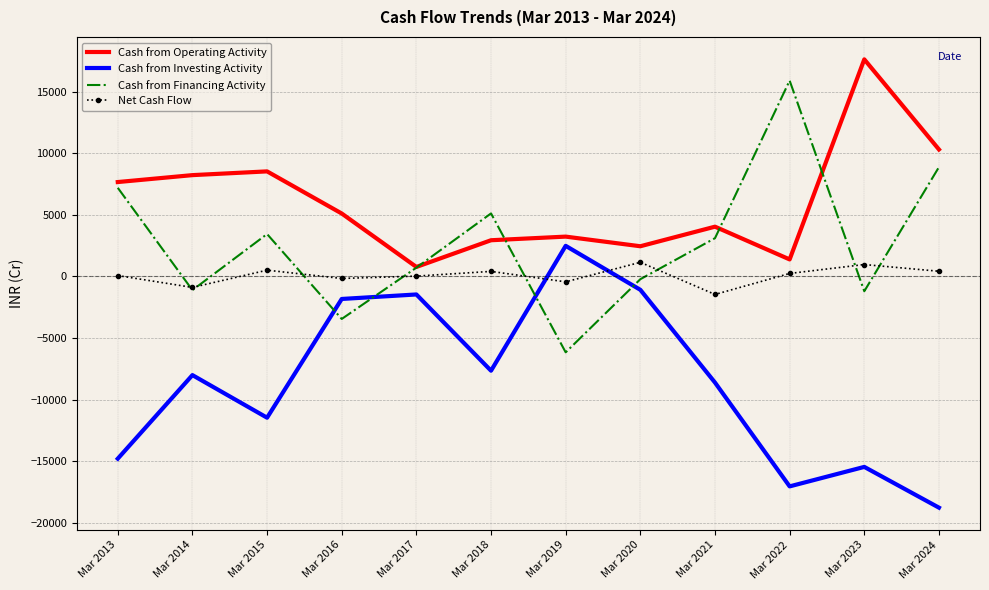

In Cash from Investing Activity, how many points are lower than both neighbors (excluding endpoints)?

3